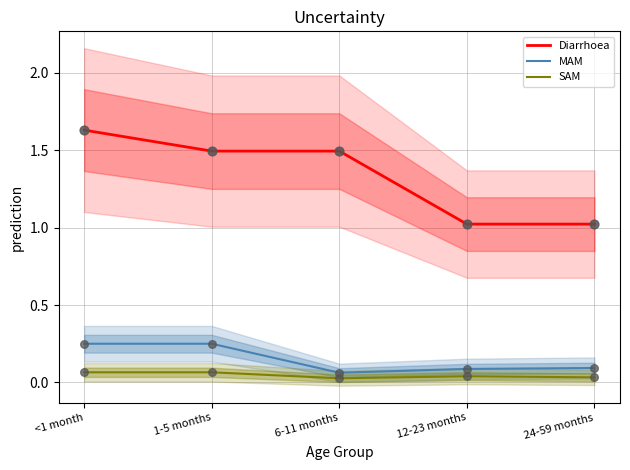

What are all the series names shown in the legend?

Diarrhoea, MAM, SAM